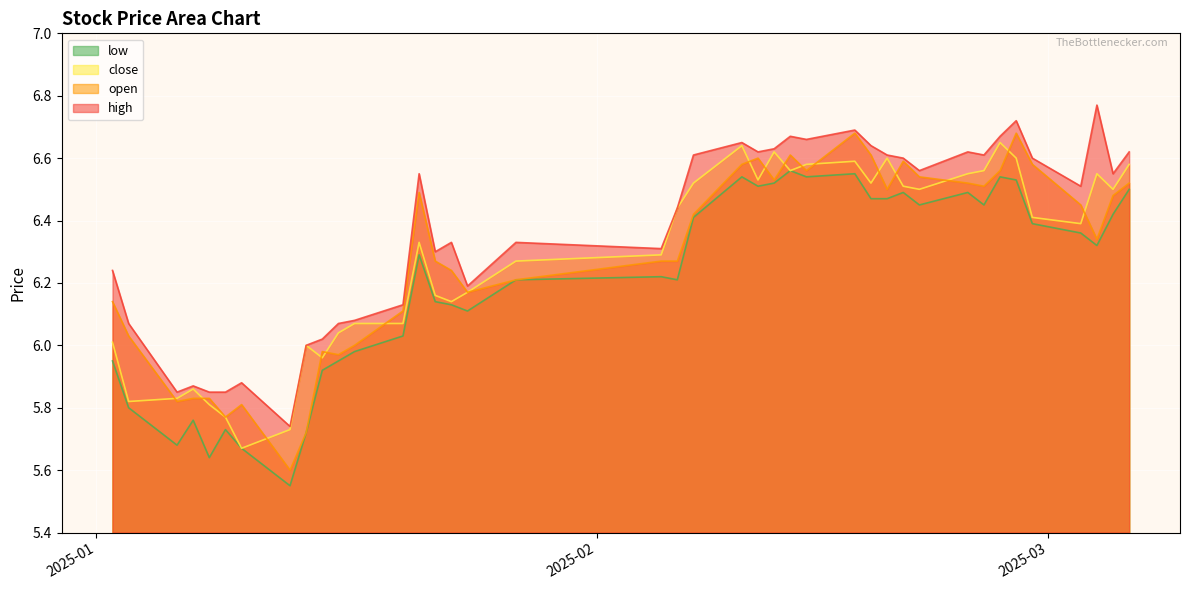

Which series has the largest range (max minus min)?

open